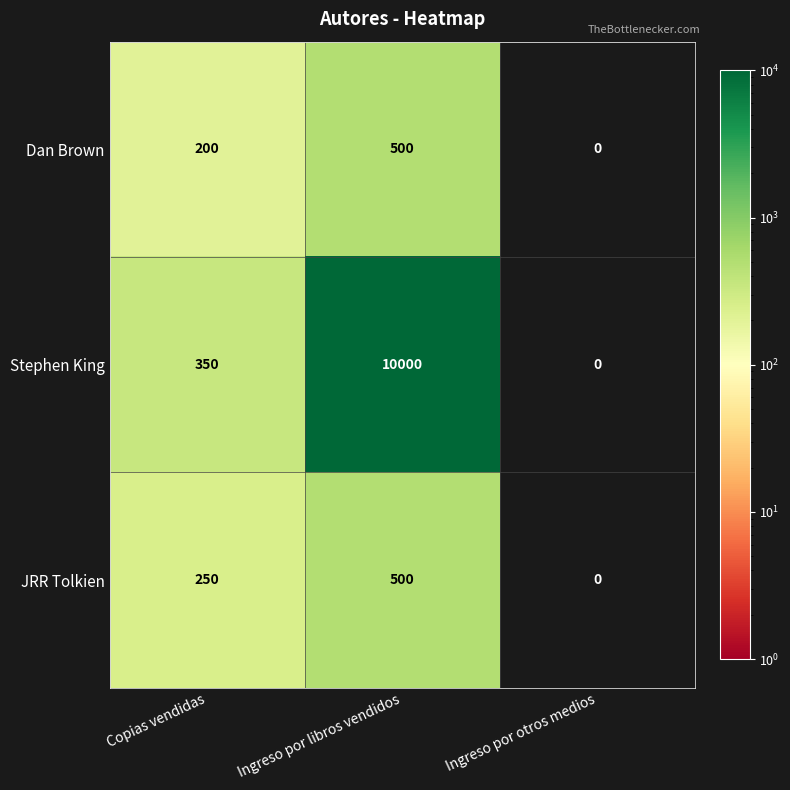

Read the Dan Brown value at Ingreso por libros vendidos, to the nearest 10.

500